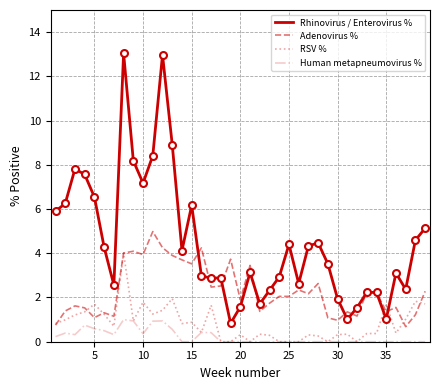

Which series has the largest total across all categories?

Rhinovirus / Enterovirus %